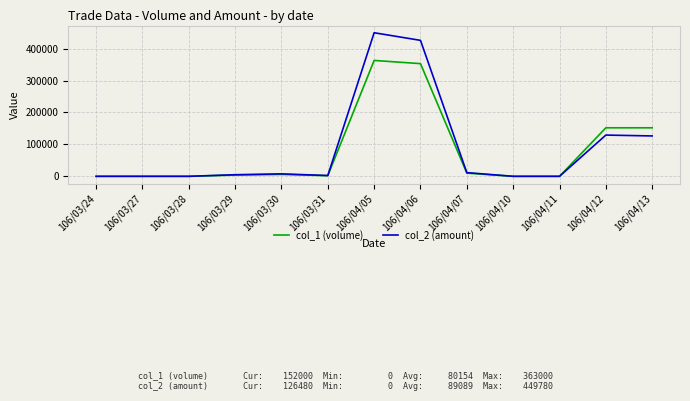

What is the difference between the maximum and minimum values in the col_1 (volume) series?

363000